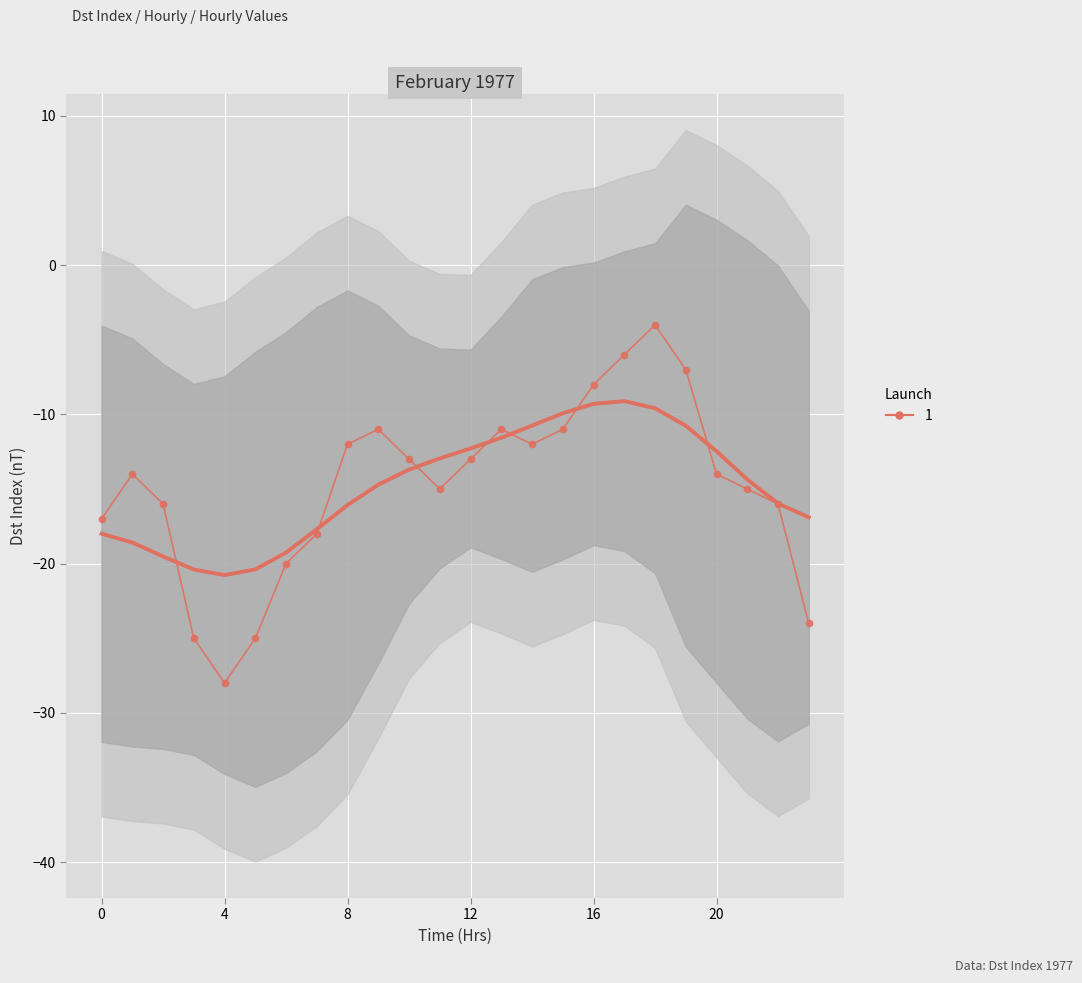

What is the sum of the values at 11 and 10?

-28